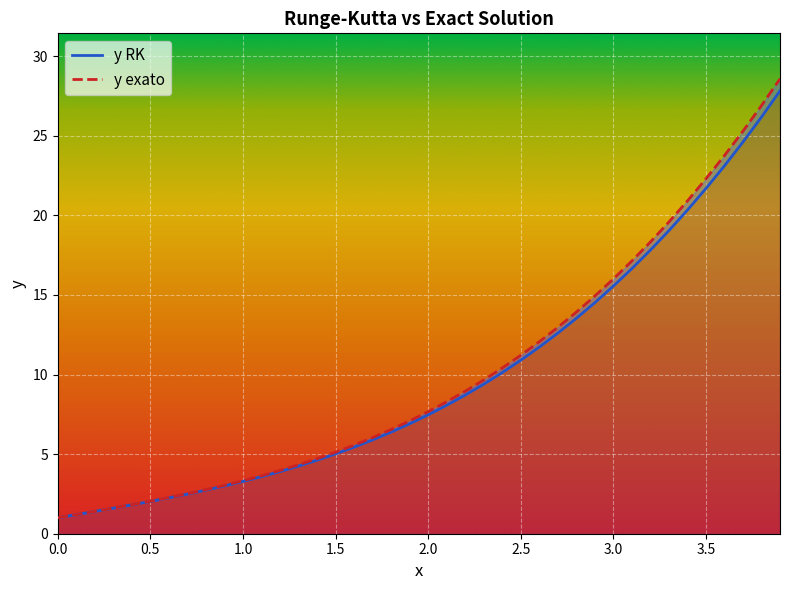

True or false: y exato has more than 2 points higher than both neighbors.

False